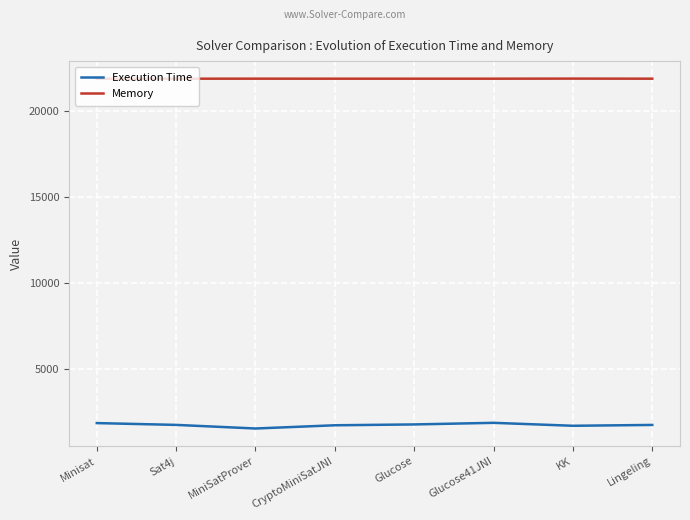

How many values in the Memory series exceed 21872?

2